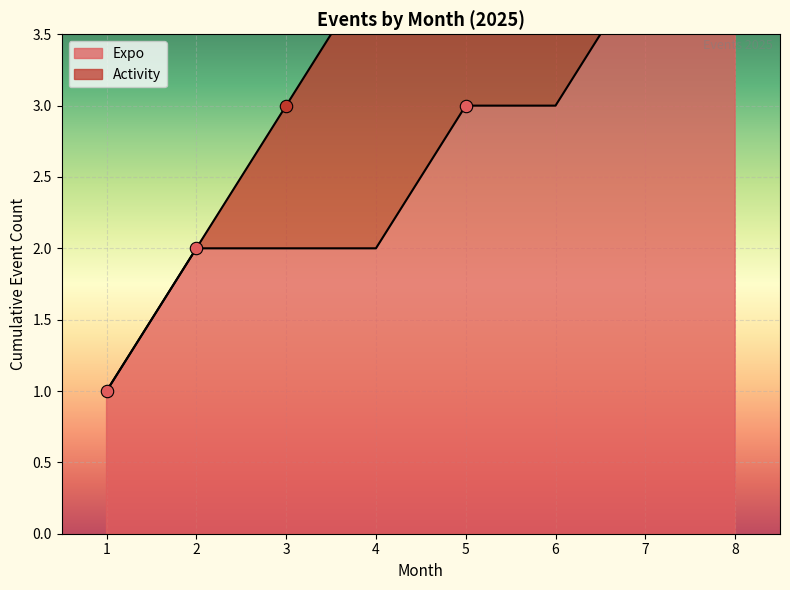

Between 7 and 8, which is larger?

8